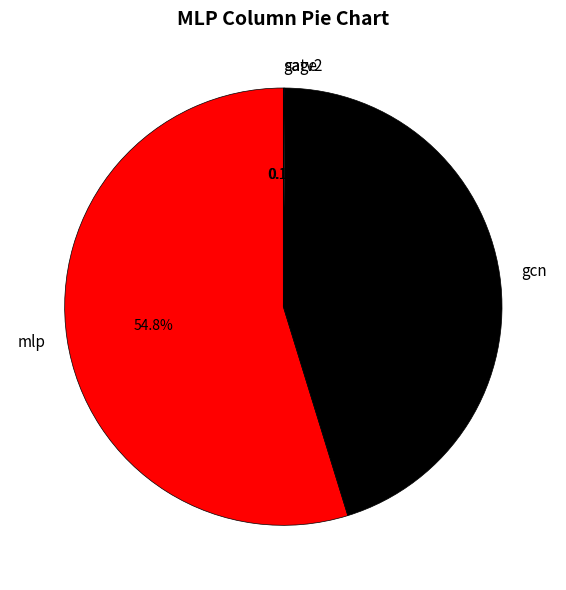

Which slice is the largest?

mlp